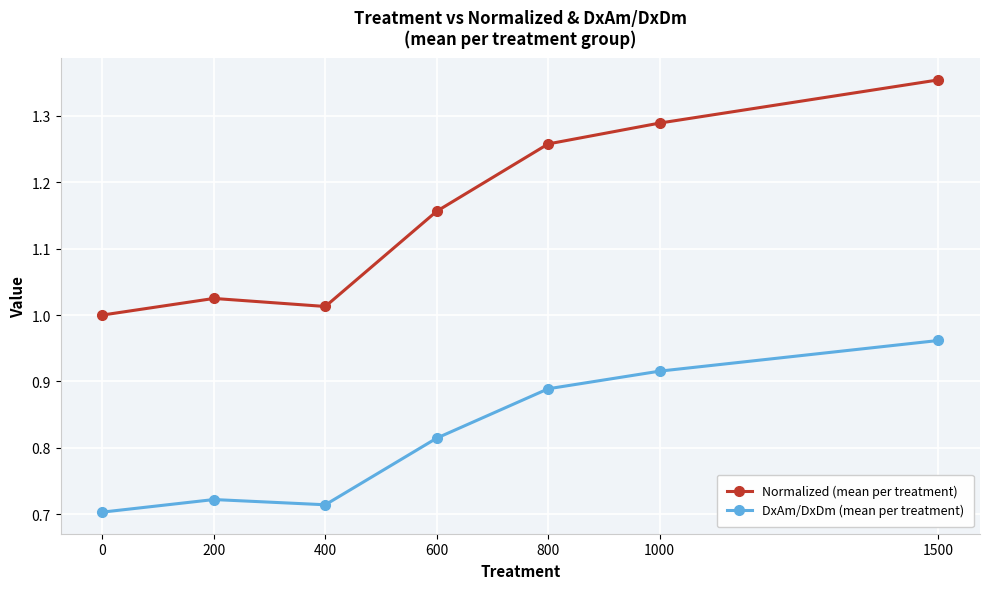

What is the sum of all DxAm/DxDm (mean per treatment) values?

5.7